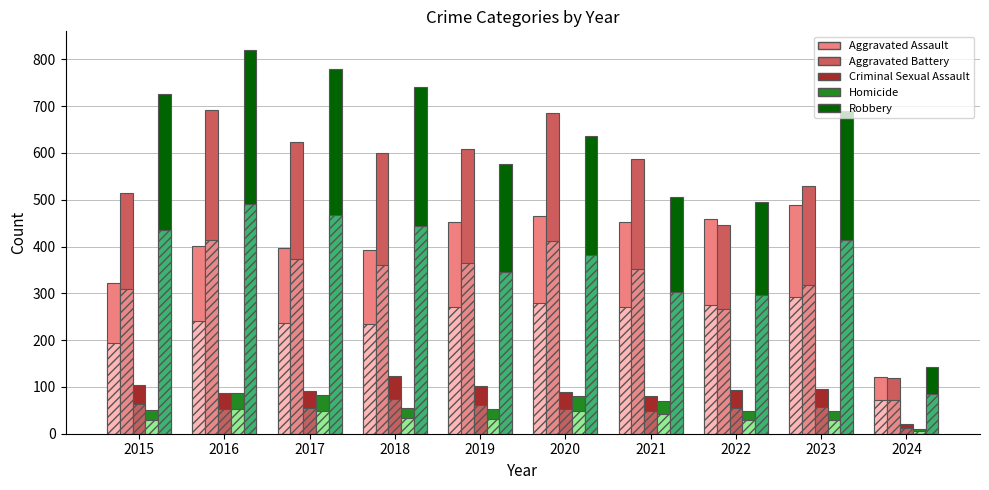

Which series has the largest total across all categories?

Robbery